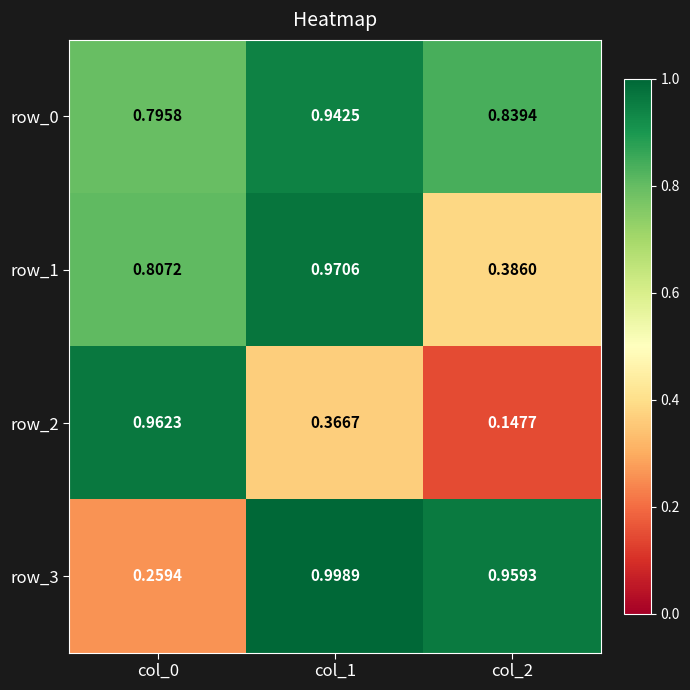

At which label is row_0 closest to 0?

col_0